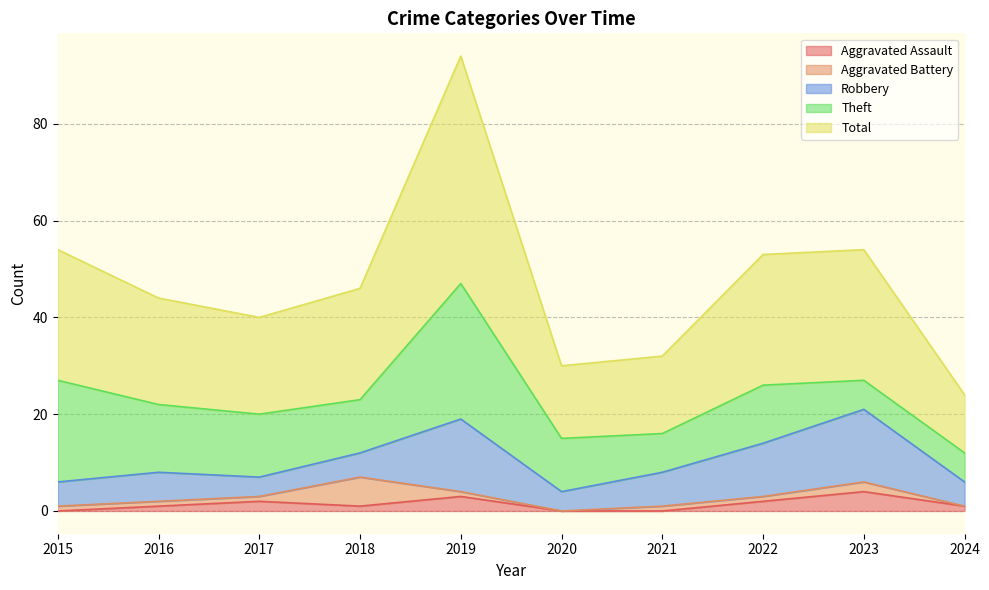

What is the value of the Theft point at the 10th from the left?

6